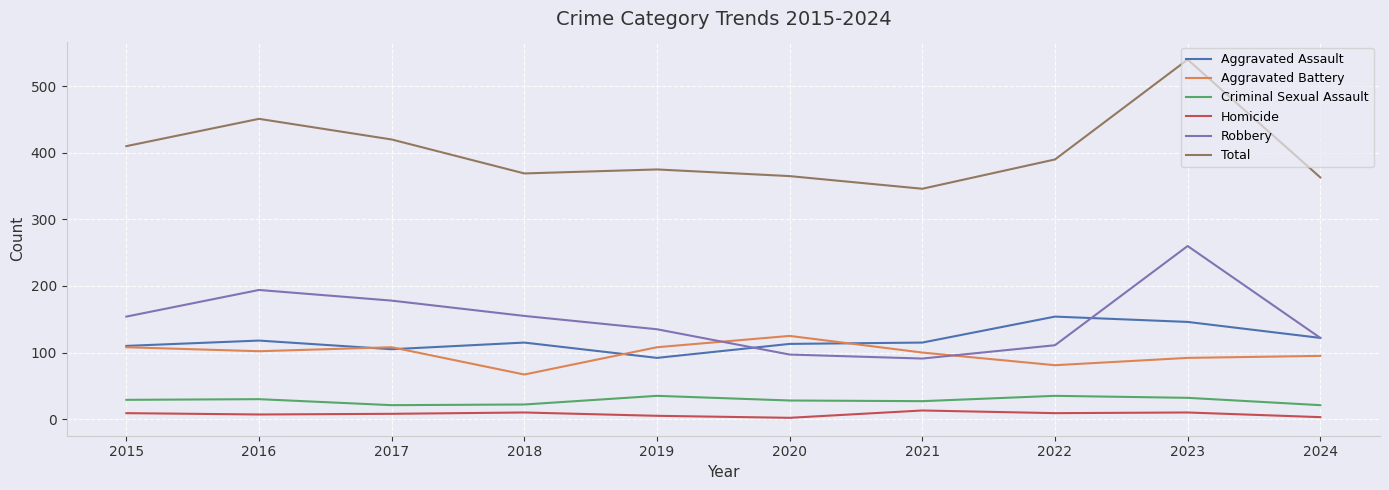

How many distinct data groups are displayed?

6